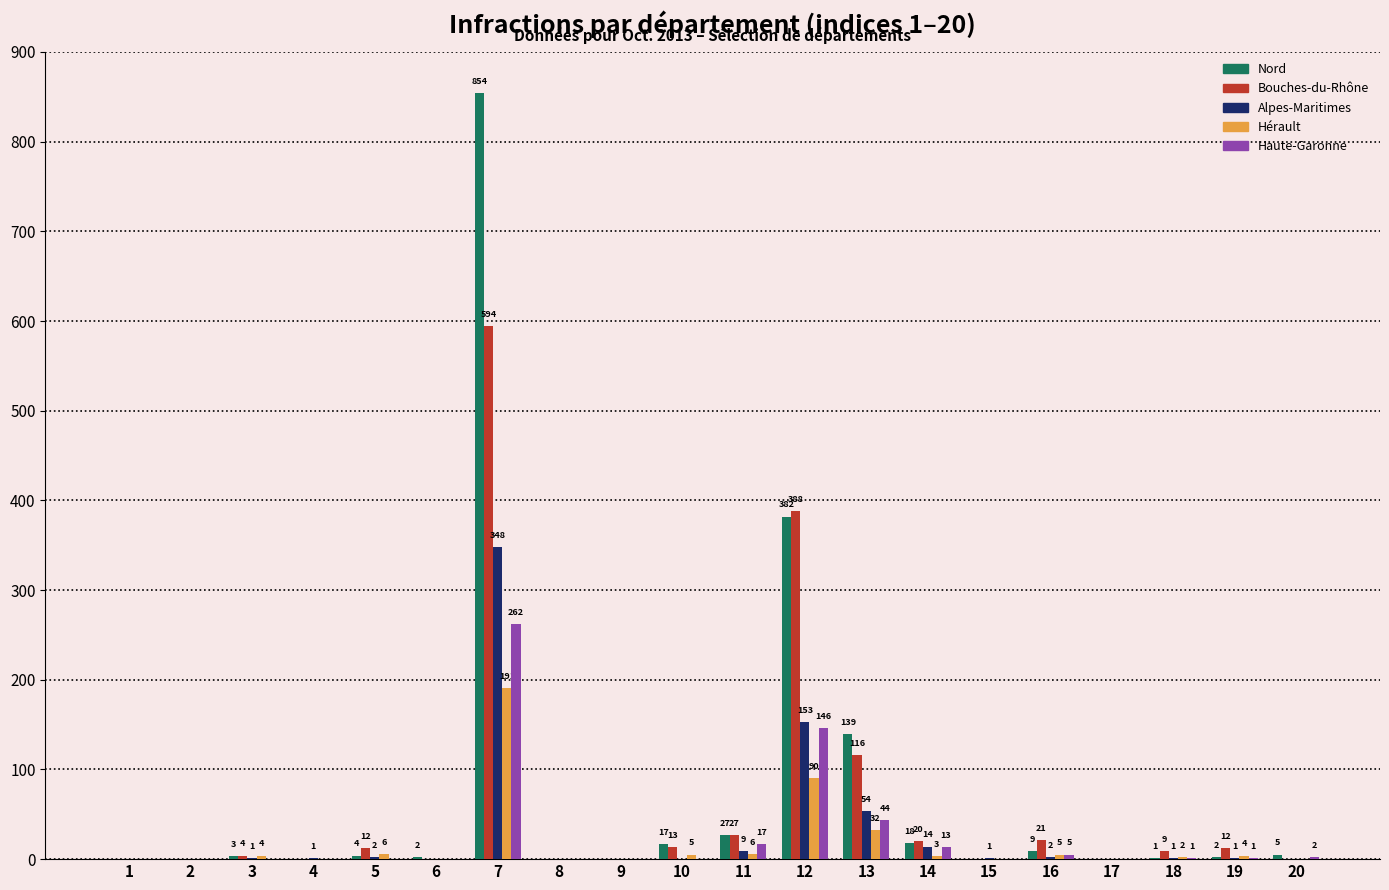

What is the spread (max minus min) of values at 3?

4